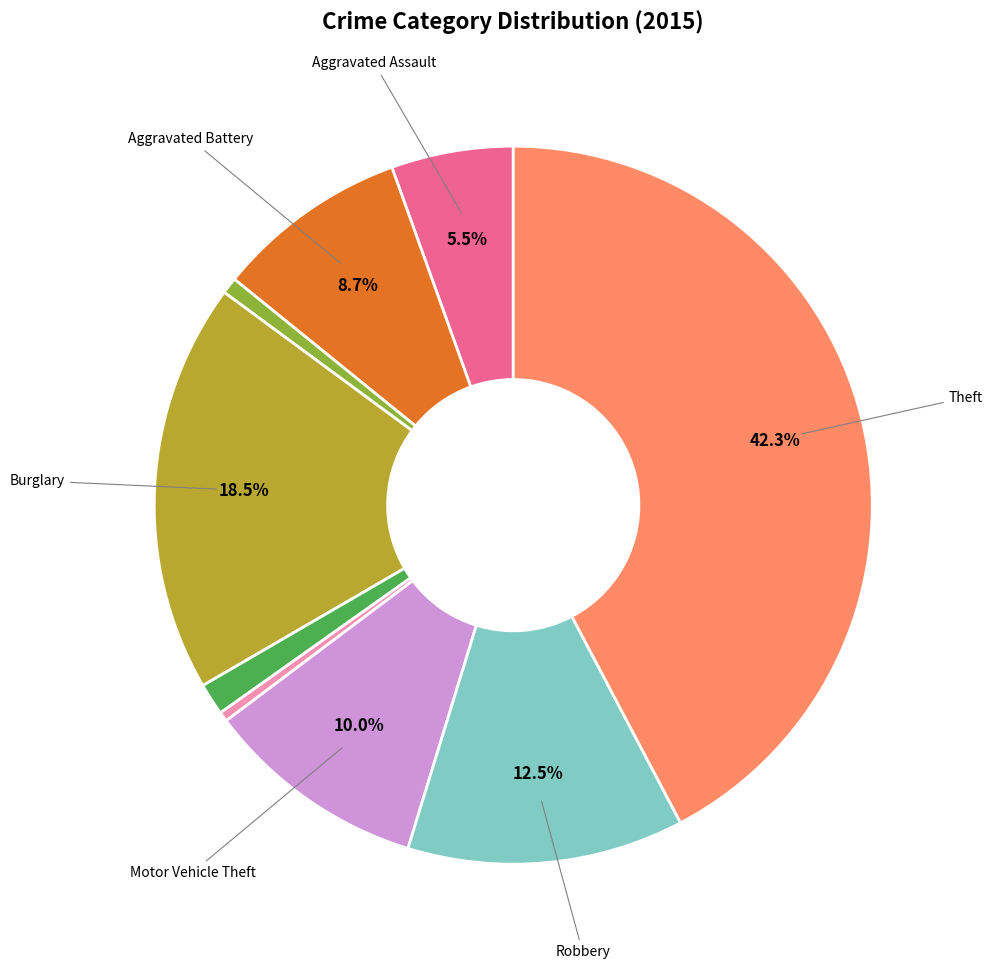

Is there a majority slice in this chart?

No